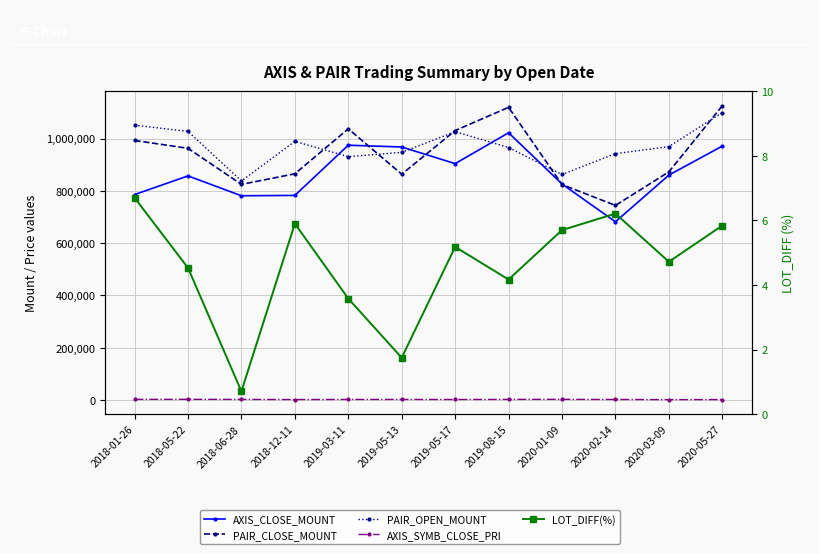

What is the maximum value shown in the chart?

1125600.0